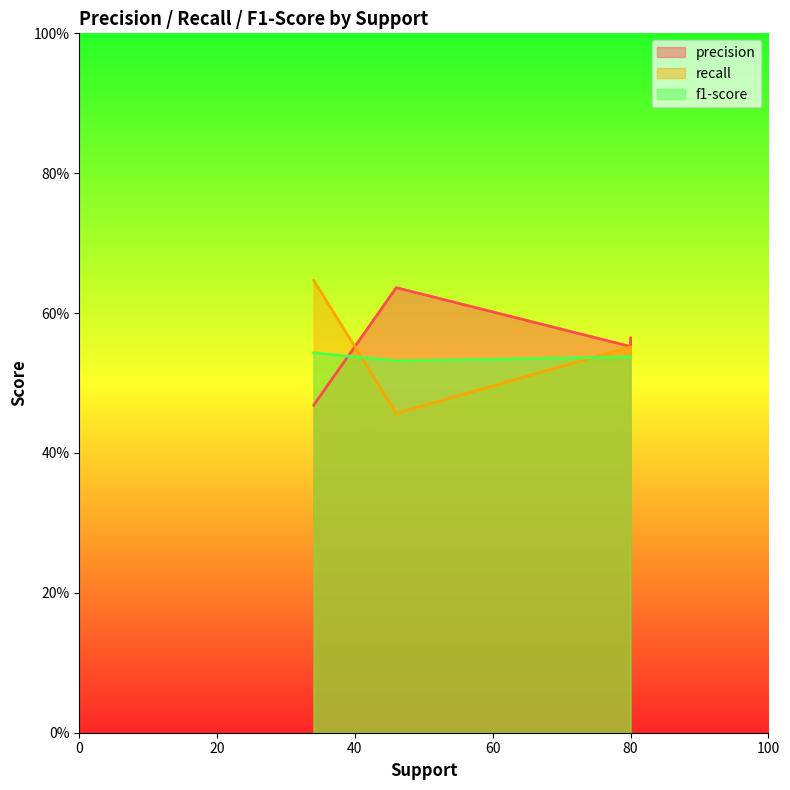

How many times do recall and precision cross each other?

1